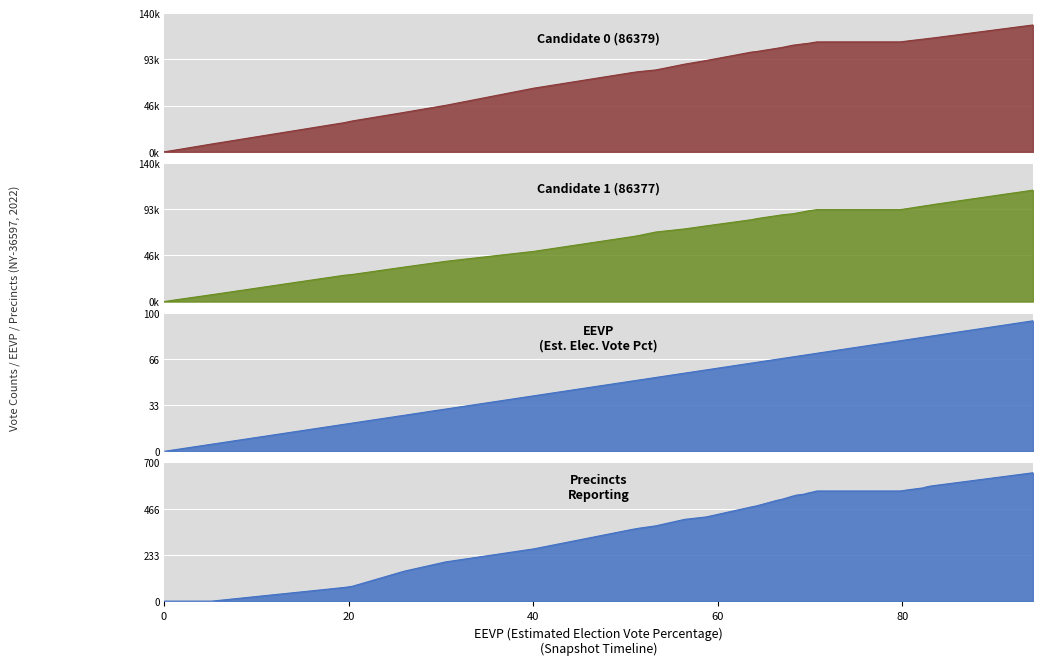

Reading left to right, transcribe all the data shown in this chart.

candidate_0_voteCount: 0.0	2140.0	7905.0	29413.0	30053.0	31162.0	39796.0	46923.0	64283.0	80174.0	80937.0	82642.0	88556.0	92163.0	100758.0	101274.0	104565.0	105363.0	107698.0	108042.0	109069.0	109392.0	110453.0	110972.0	110972.0	112001.0	113802.0	113901.0	114592.0	114840.0	128071.0
candidate_1_voteCount: 0.0	2043.0	6945.0	26578.0	26880.0	27391.0	34838.0	40626.0	50730.0	65677.0	66648.0	70225.0	73409.0	76422.0	82727.0	83751.0	86823.0	87554.0	88729.0	89321.0	90737.0	91473.0	92372.0	92832.0	92832.0	94025.0	96456.0	96608.0	97338.0	97848.0	112509.0
eevp: 0.0	1.5	5.2	19.5	19.8	20.4	26.0	30.5	40.1	50.8	51.4	53.3	56.4	58.7	63.7	64.2	66.4	67.0	68.2	68.5	69.3	69.7	70.4	70.7	79.8	80.6	82.3	82.4	83.0	83.2	94.2
precinctsReporting: 0.0	0.0	0.0	69.0	71.0	75.0	151.0	198.0	264.0	363.0	368.0	380.0	413.0	425.0	476.0	481.0	509.0	514.0	531.0	535.0	540.0	545.0	552.0	556.0	556.0	562.0	572.0	574.0	580.0	582.0	648.0